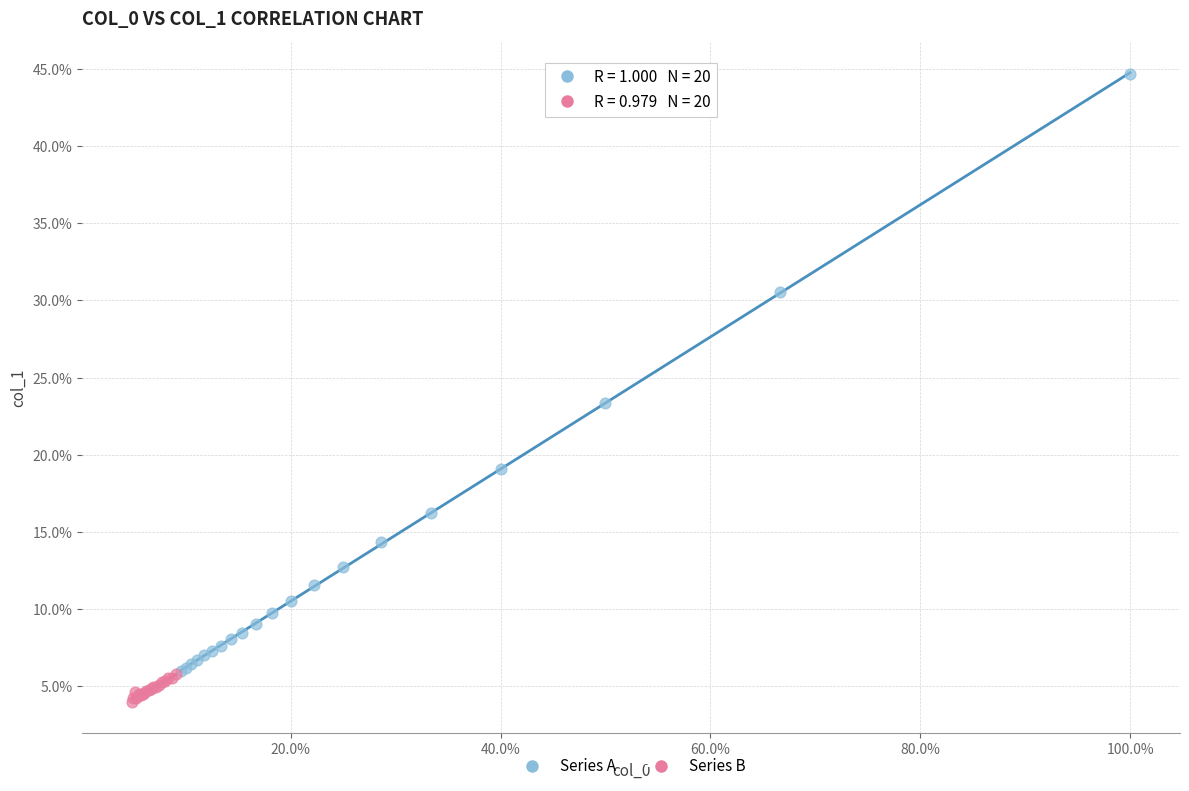

Which series contains the highest Y value?

Series A